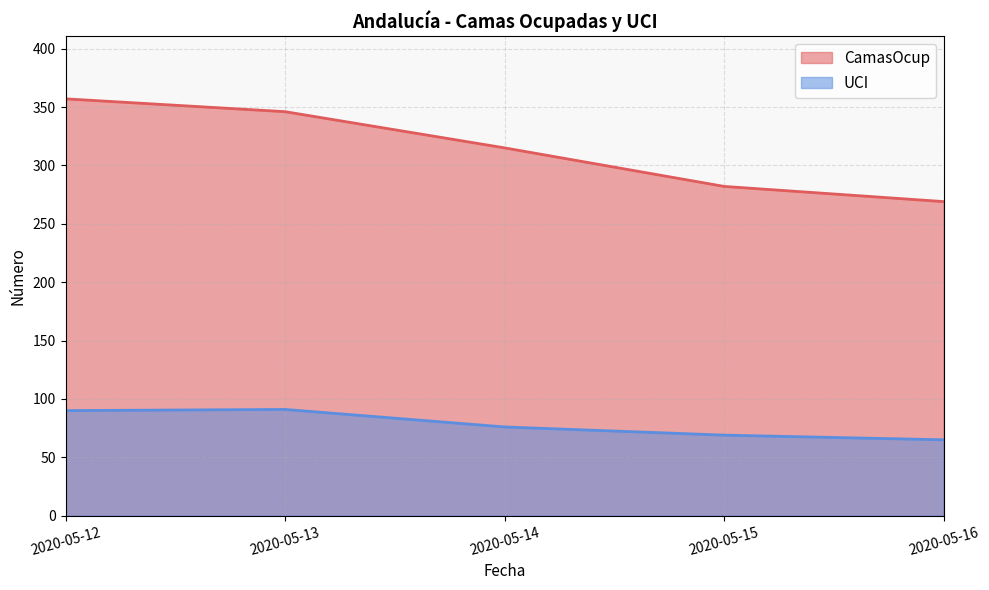

What is the total value across all series at 2020-05-13?

437